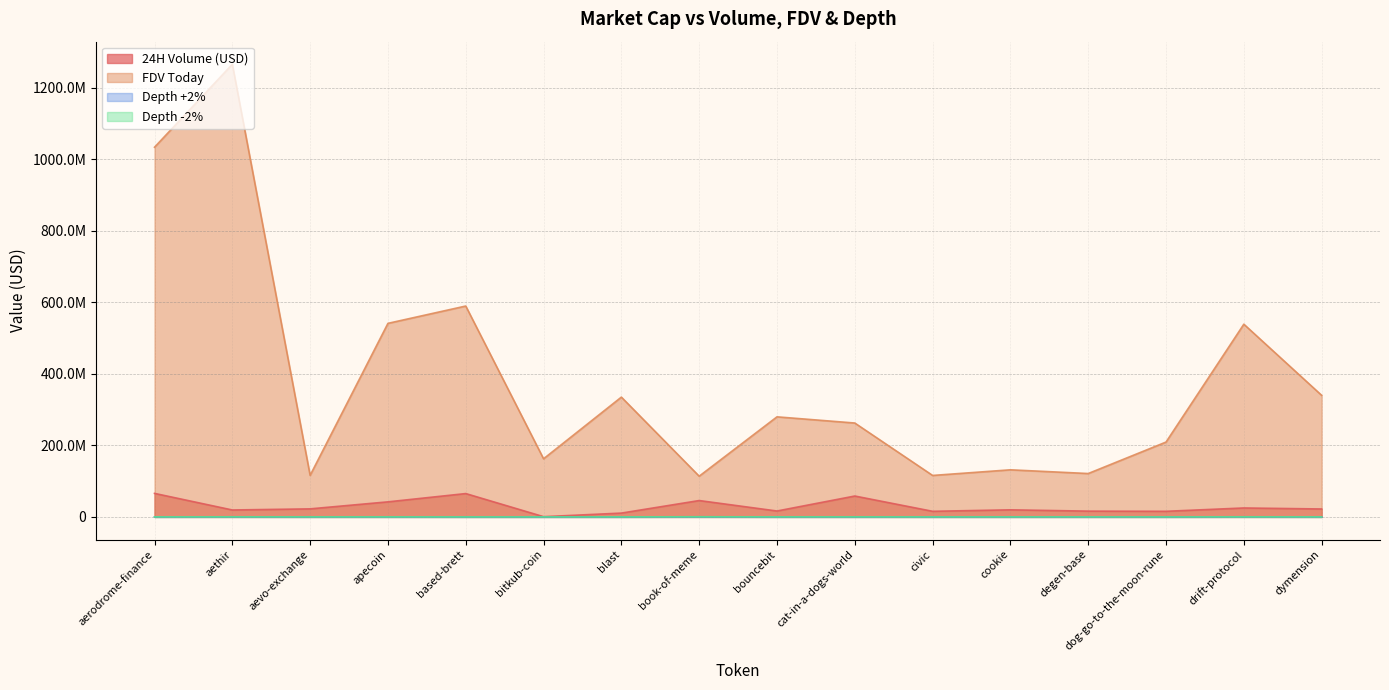

What is the difference between the Depth +2% values at bouncebit and bitkub-coin?

69272.2